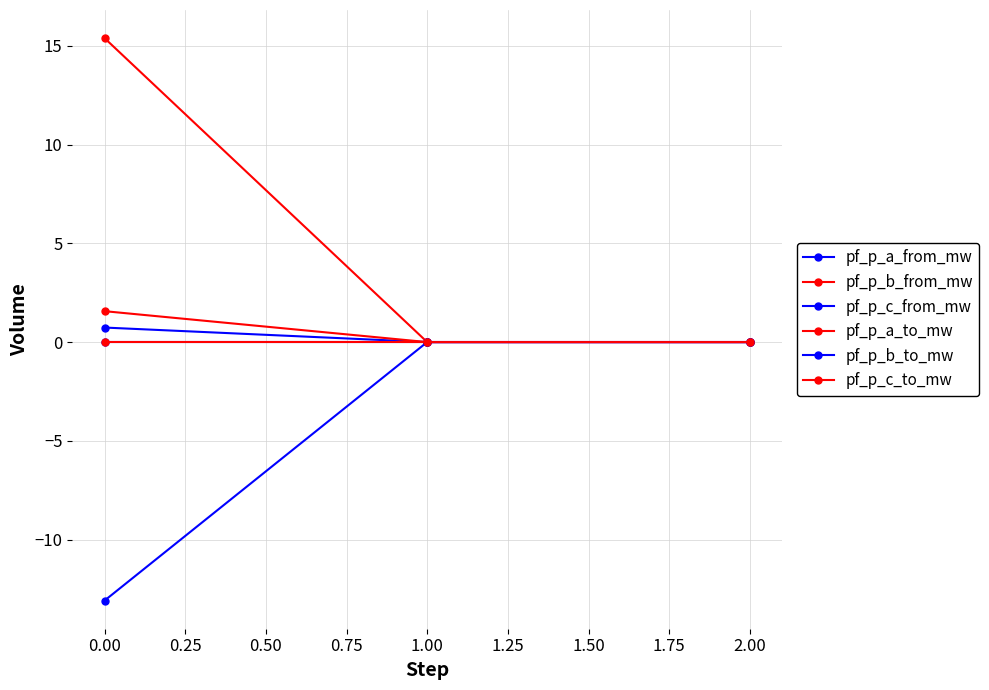

How many distinct data groups are displayed?

6